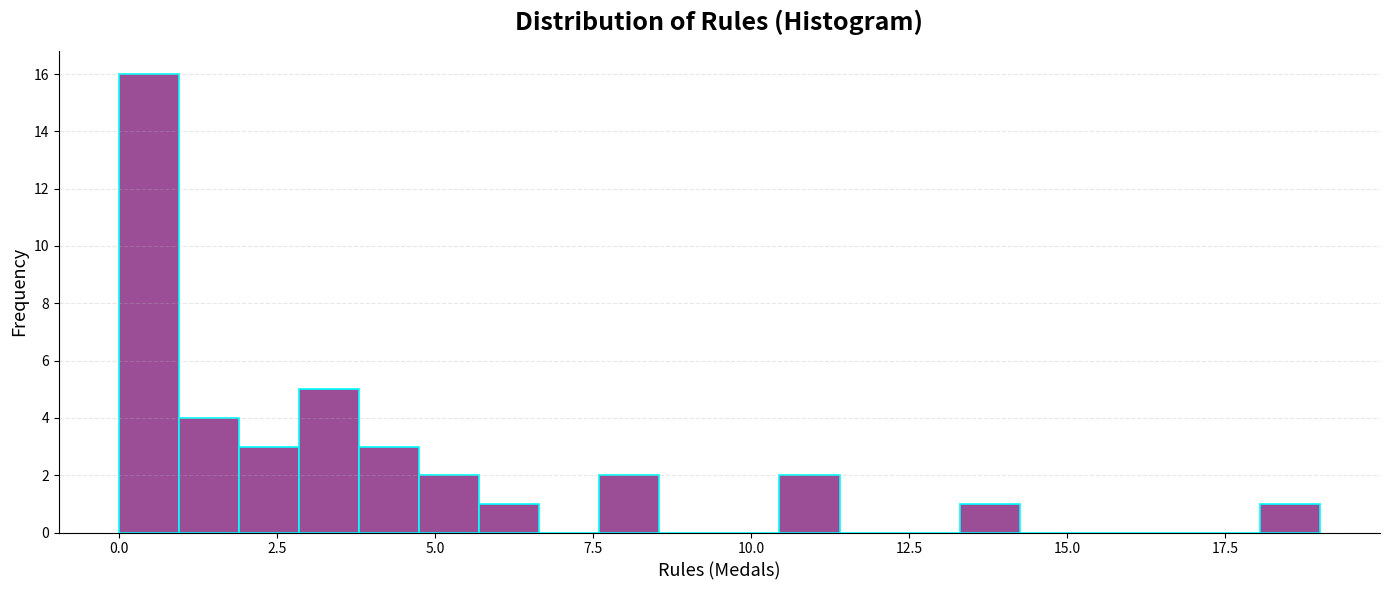

Read against the x-axis, roughly where is the centre of the tallest bar?

0.5